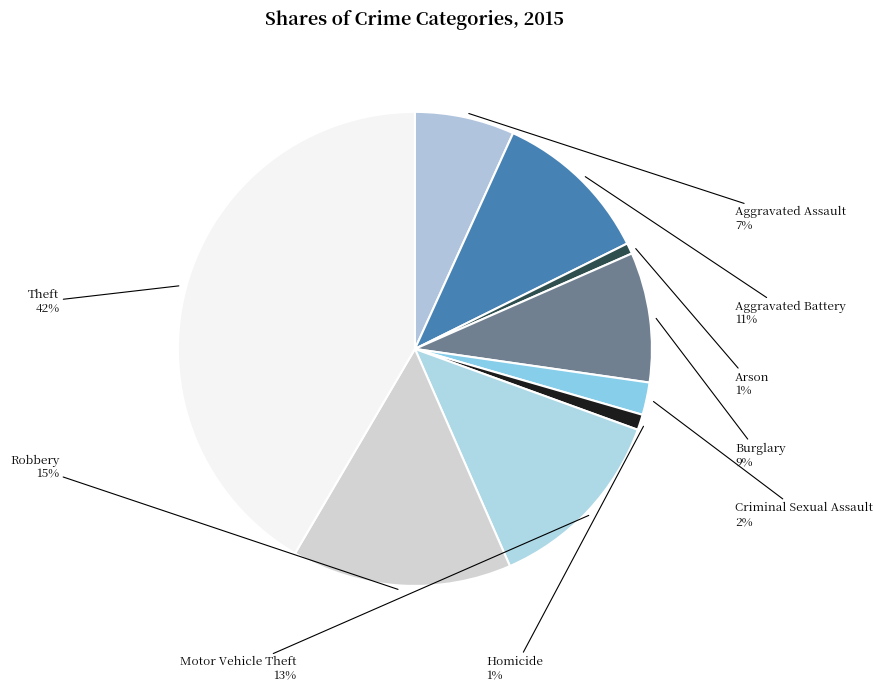

How many segments does this pie chart have?

9